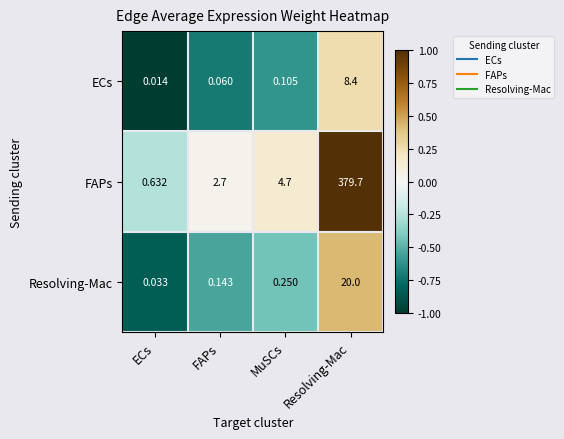

At which category does the chart reach its minimum across all series?

ECs